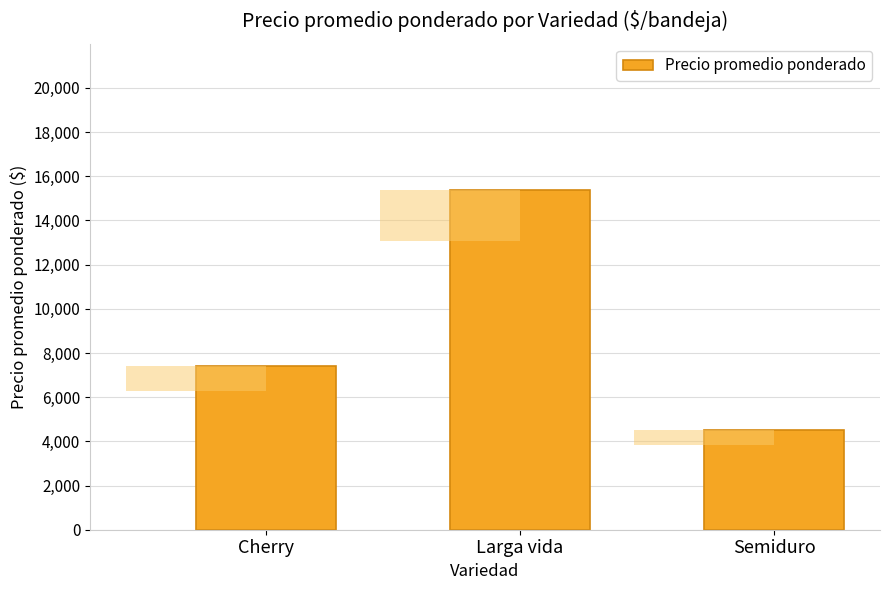

Is it true that the value at Larga vida is 15374?

True